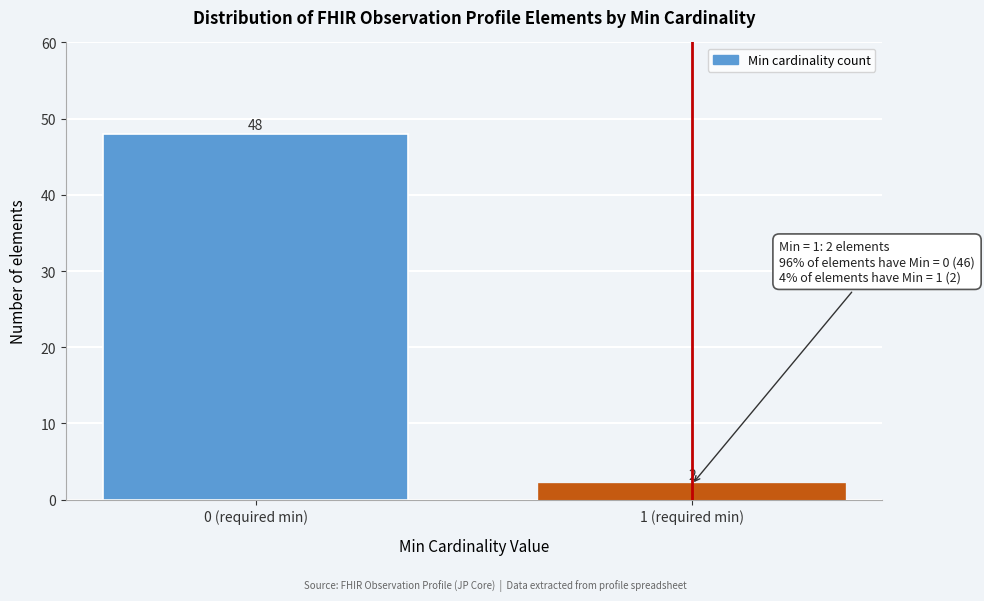

Reading left to right, transcribe all the data shown in this chart.

48	2